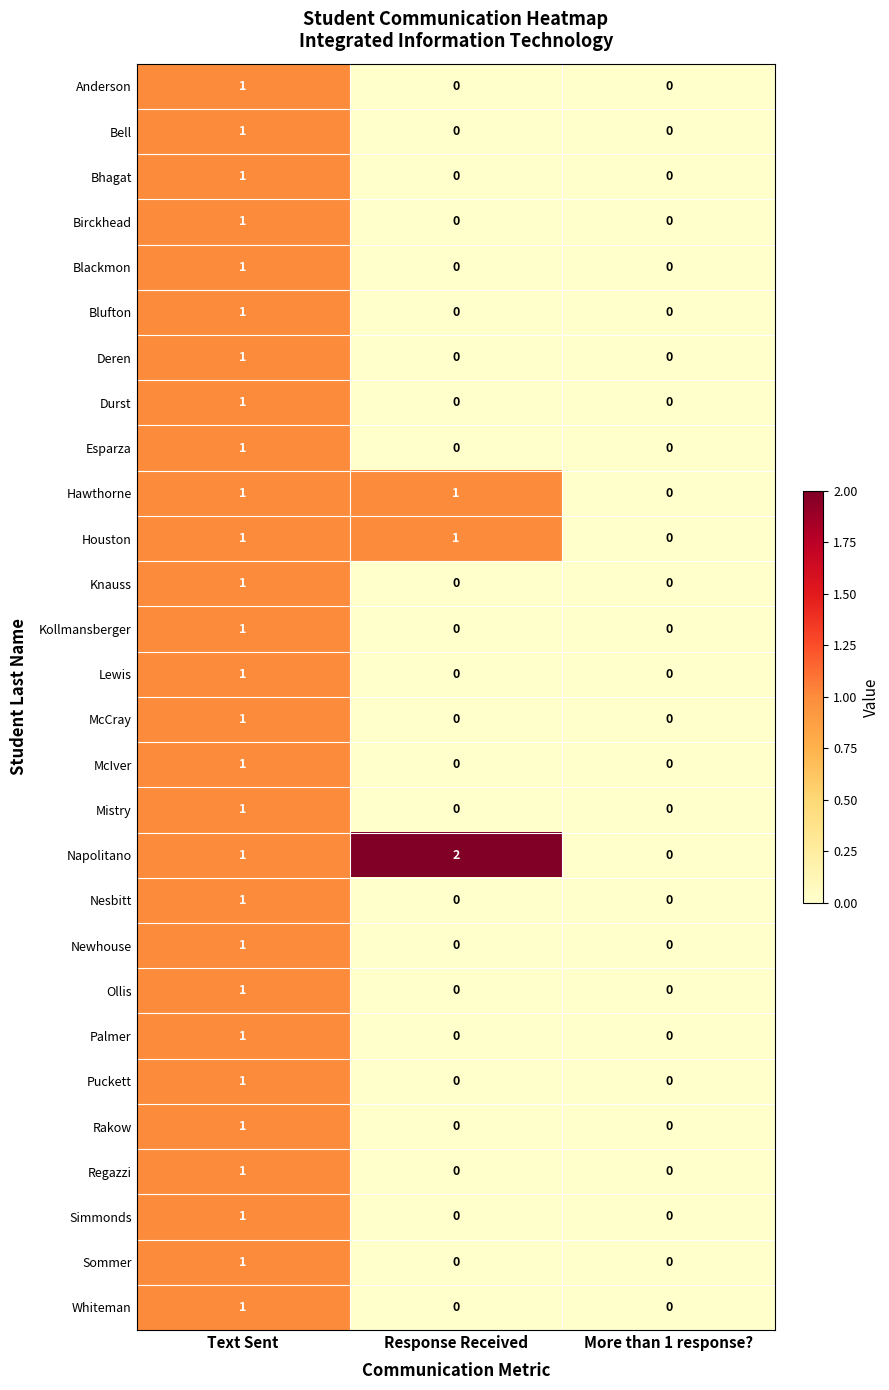

Which series has the largest range (max minus min)?

Napolitano